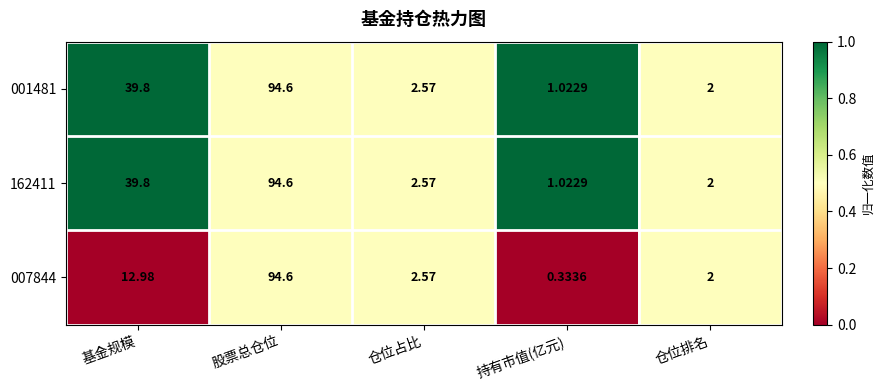

What is the difference between the highest and lowest values at 基金规模?

26.8